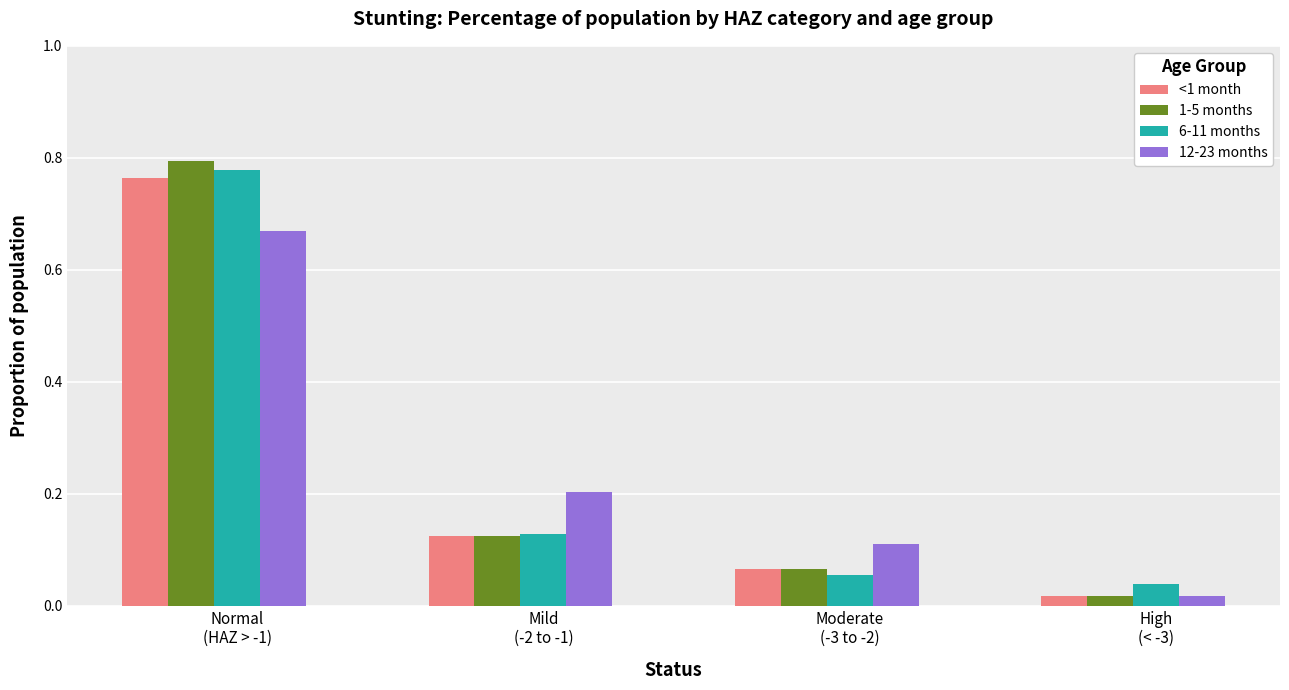

Which series has the widest spread of values?

1-5 months